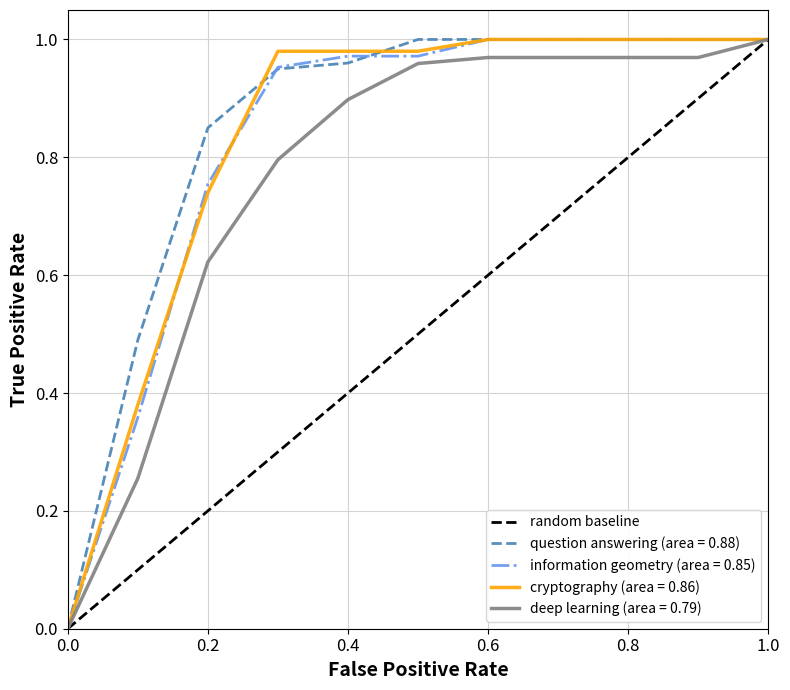

What is the greatest value displayed?

1